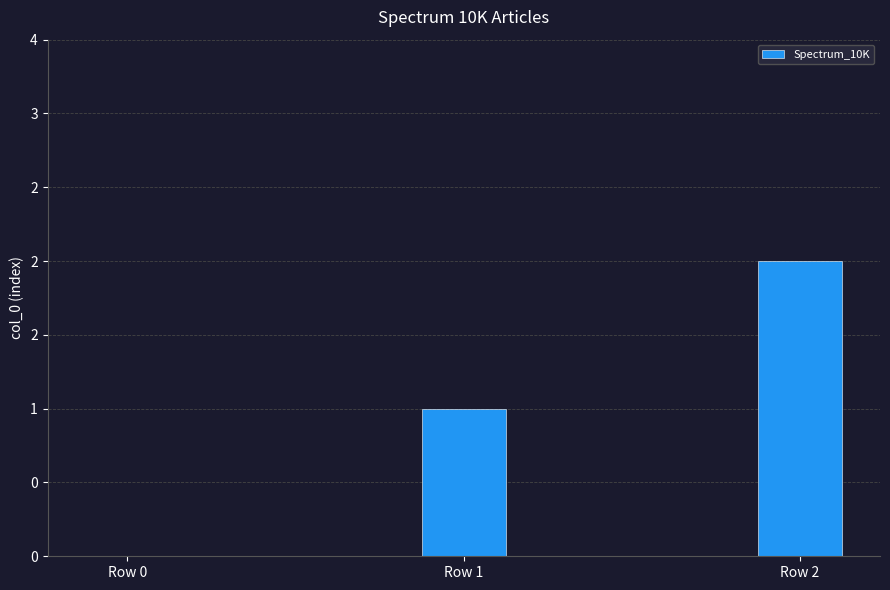

Which category has the highest value across all series?

Row 2